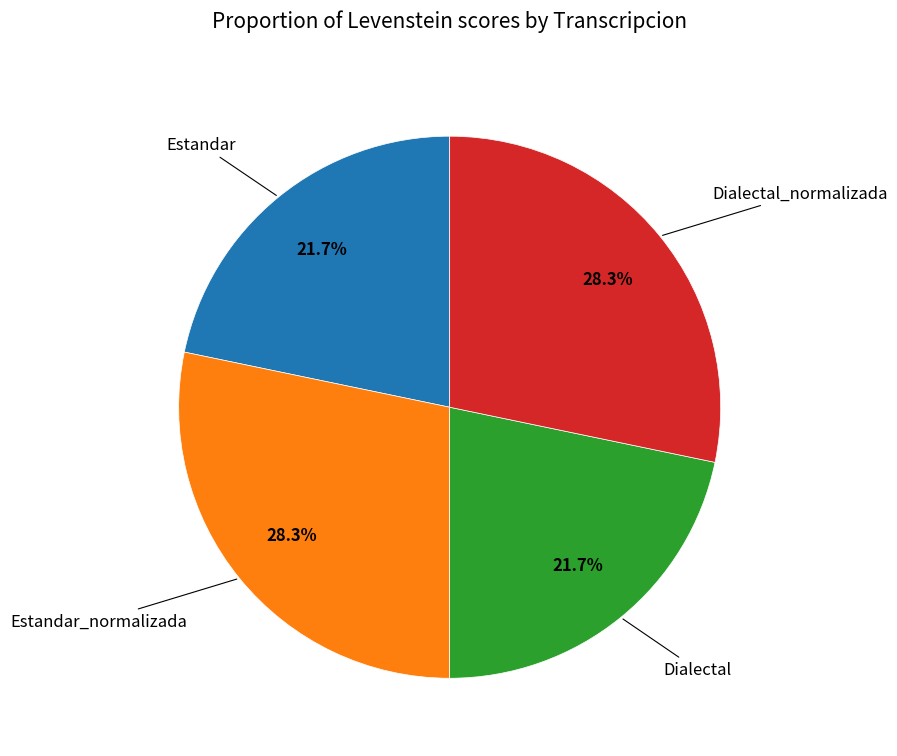

Does any single category account for the majority?

No